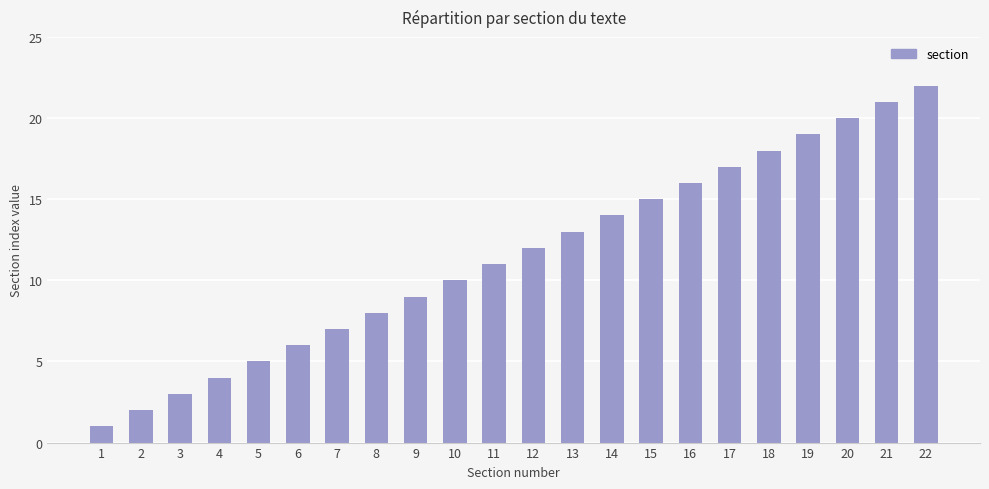

The value at 20 is 20. True or false?

True